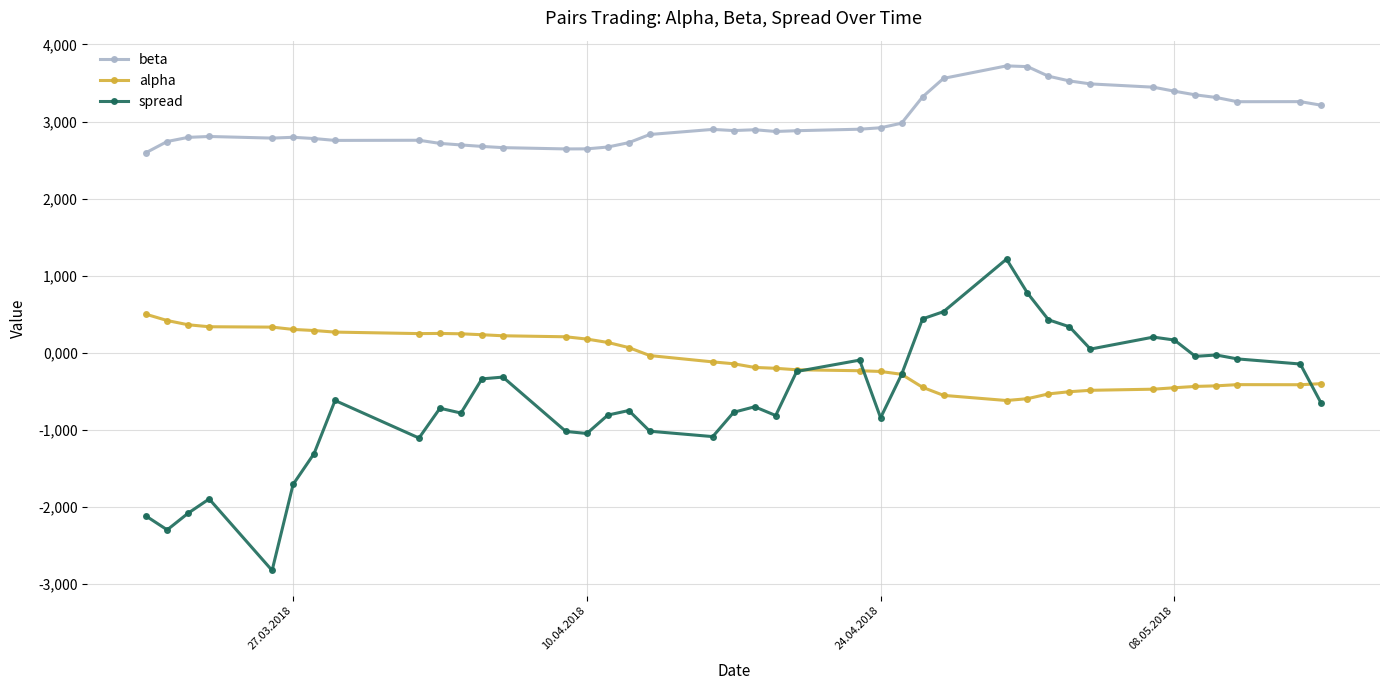

True or false: alpha and beta cross at least once.

False